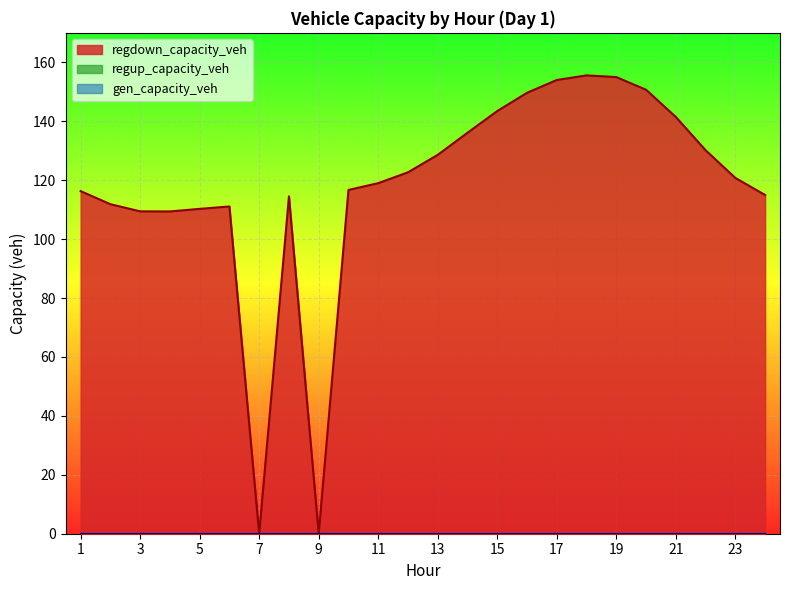

True or false: gen_capacity_veh and regdown_capacity_veh intersect in this chart.

False